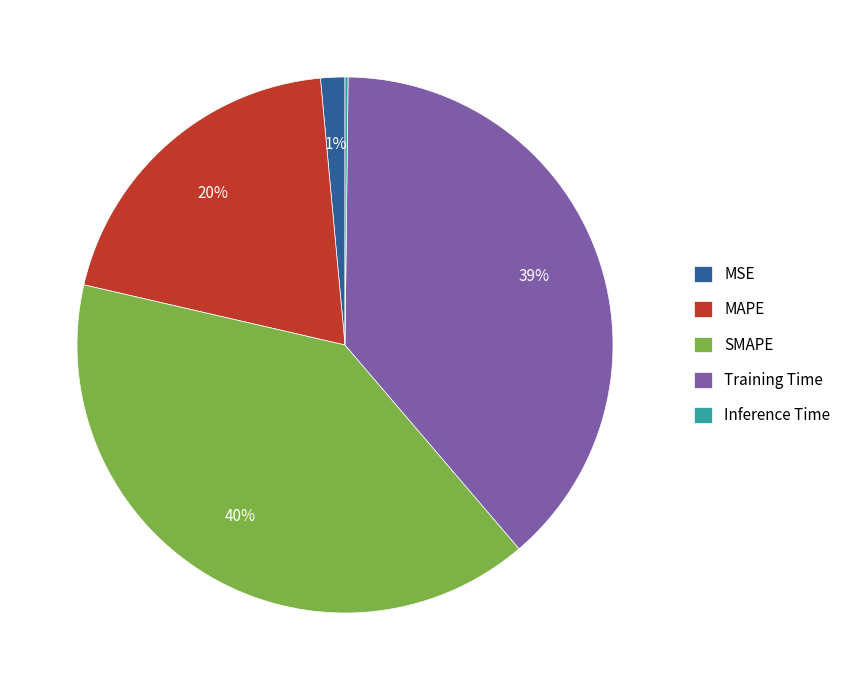

To the nearest percent, what is the combined percentage of MSE and MAPE?

21%